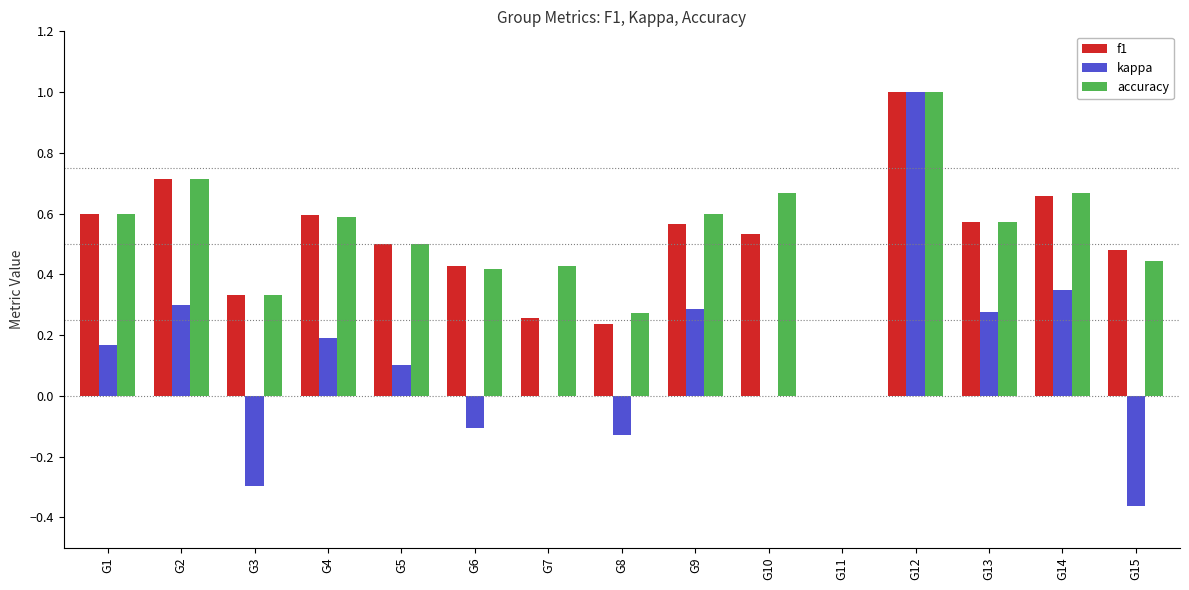

Which category has the highest value in the f1 series?

G12